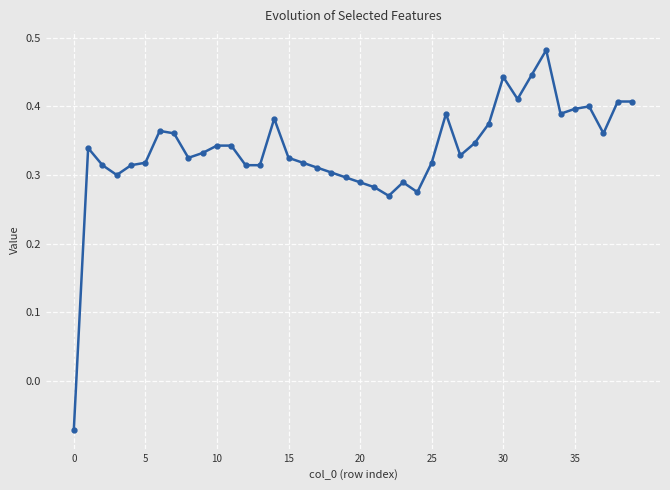

True or false: there are more than 2 points higher than both neighbors.

True